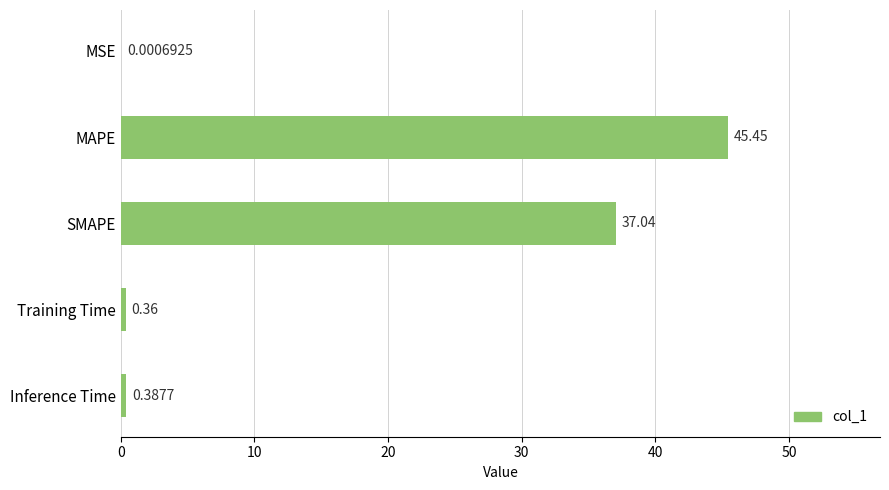

Does the chart contain stacked bars?

No